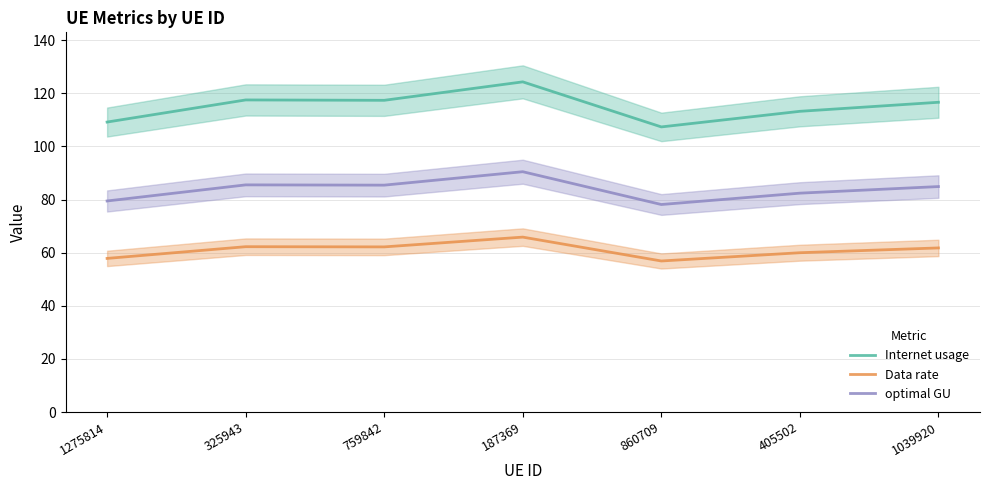

List the labels in order of Data rate value, largest first.

187369, 325943, 759842, 1039920, 405502, 1275814, 860709